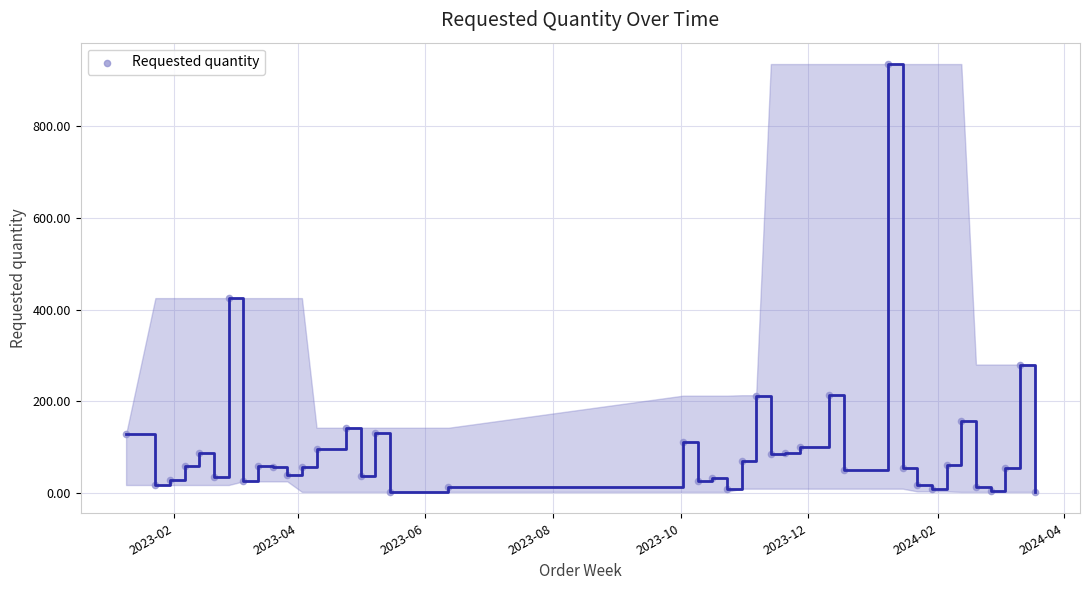

What is the range of Y values (max minus min)?

934